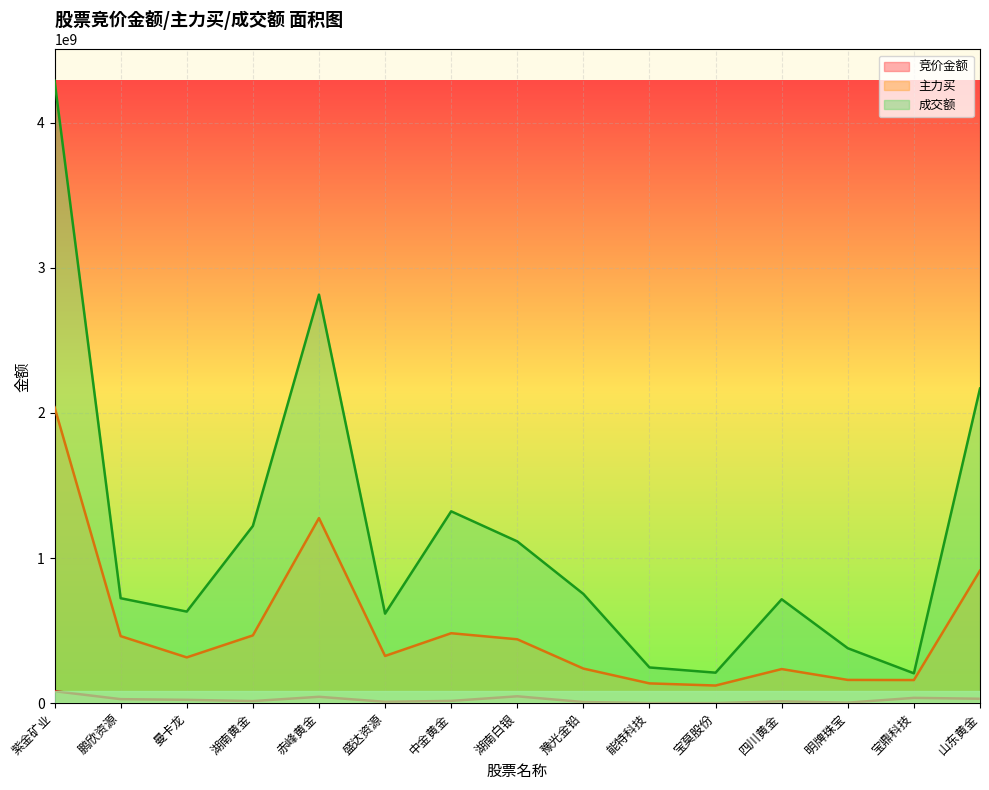

True or false: 主力买 has a value of 121563663 at 宝莫股份.

True